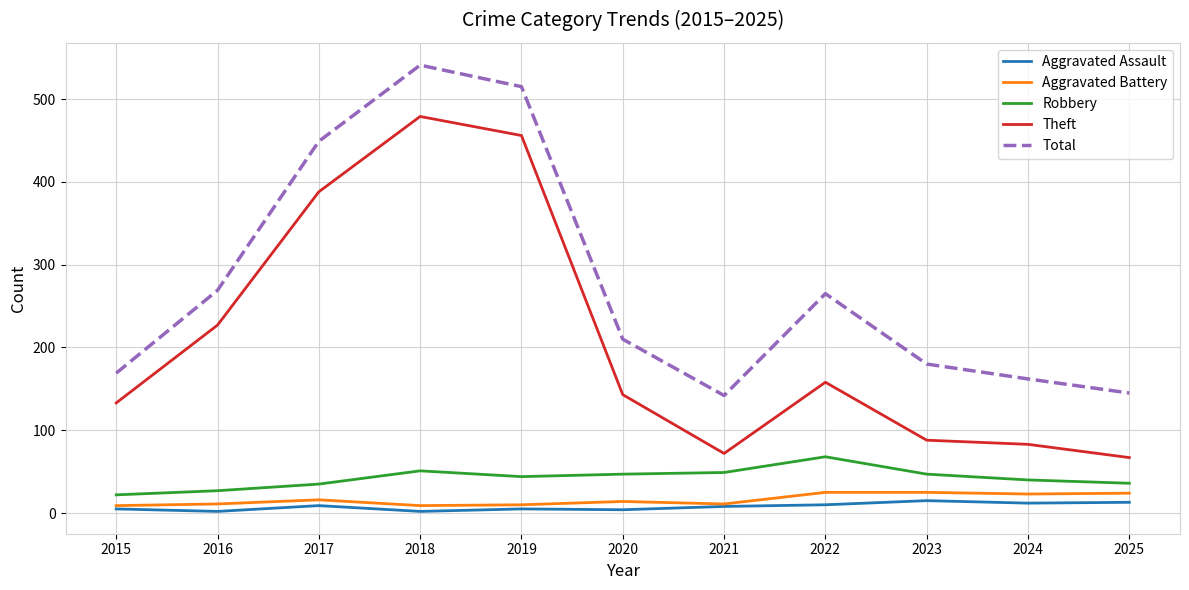

What is the highest value of the Theft series?

479